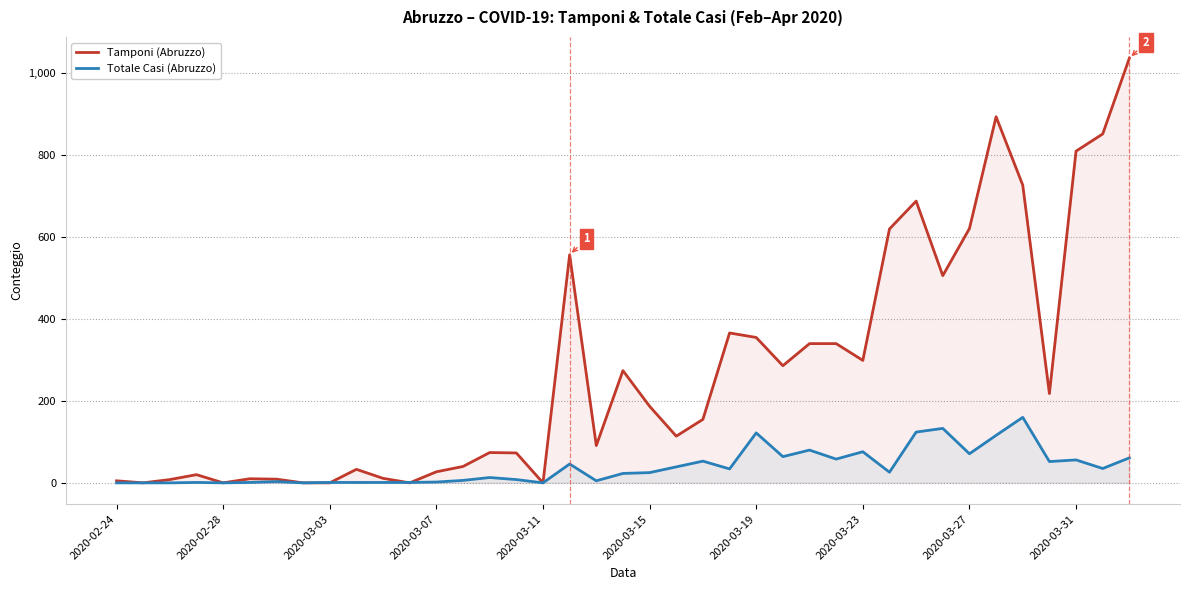

What is the approximate value of Tamponi (Abruzzo) at 34?

727